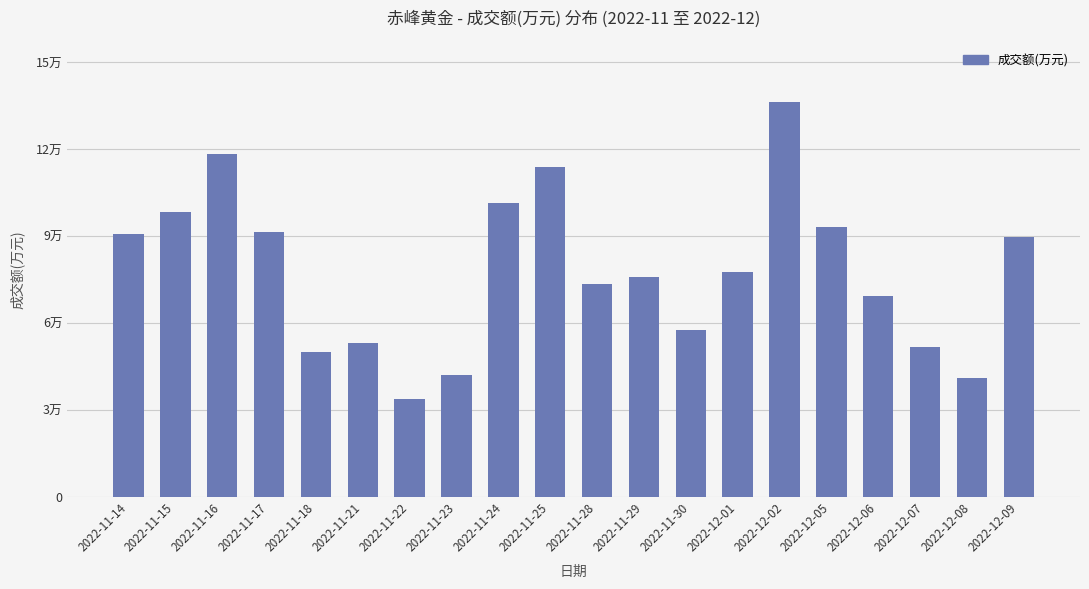

Are the bars horizontal?

No